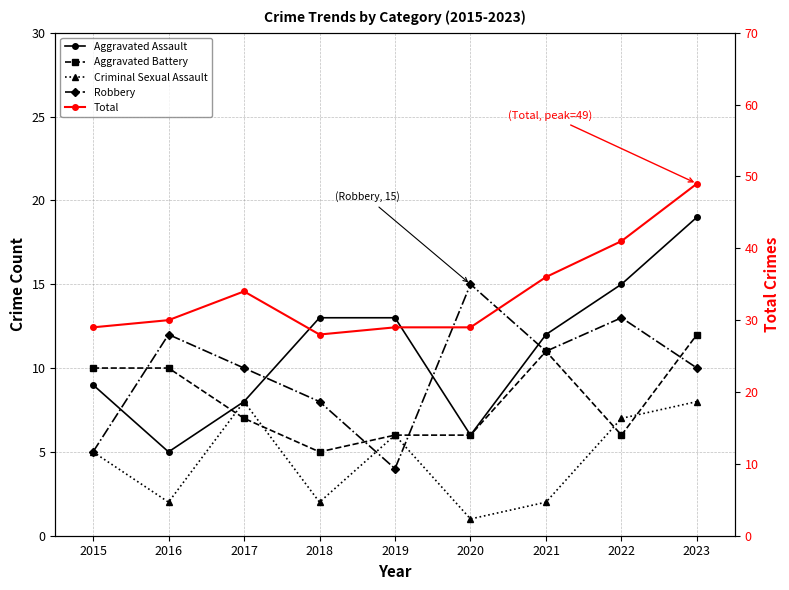

How many interior local peaks does the Aggravated Battery series have?

1